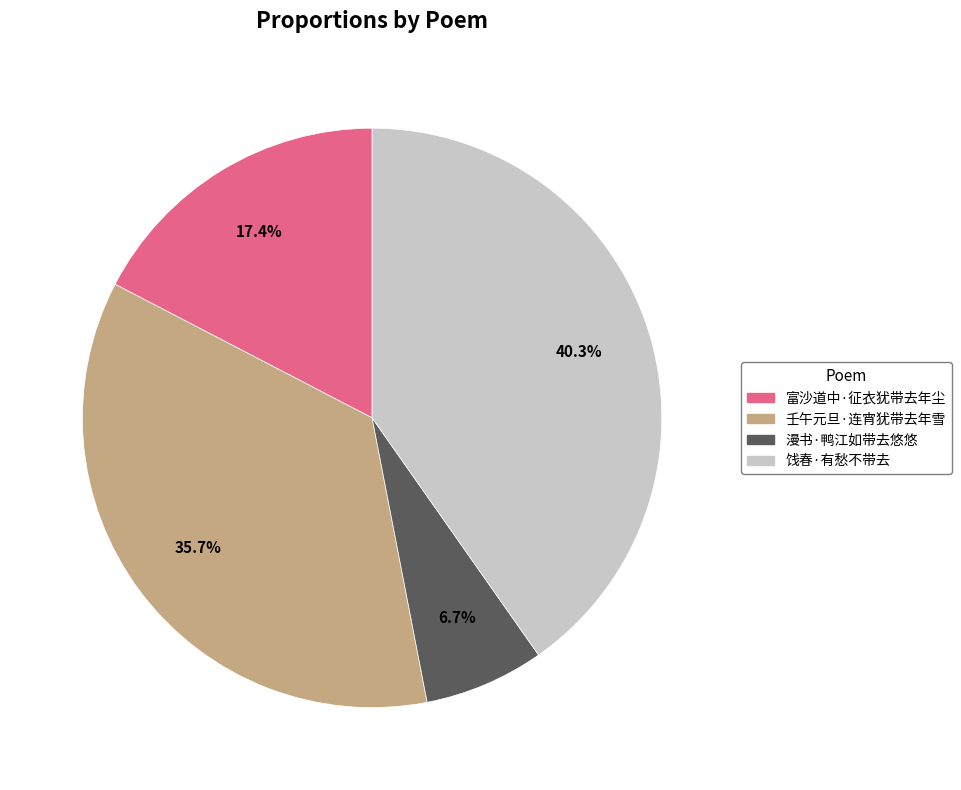

Which slice is the smallest?

漫书·鸭江如带去悠悠